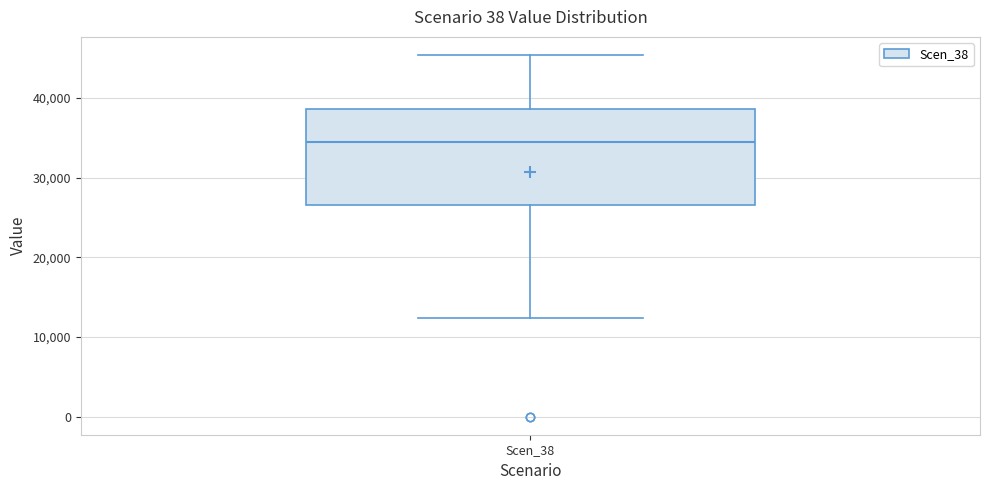

Where is the upper edge of the box for Scen_38 on the y-axis? The values are not printed on the chart, so give them approximately, as read against the axis.

39000